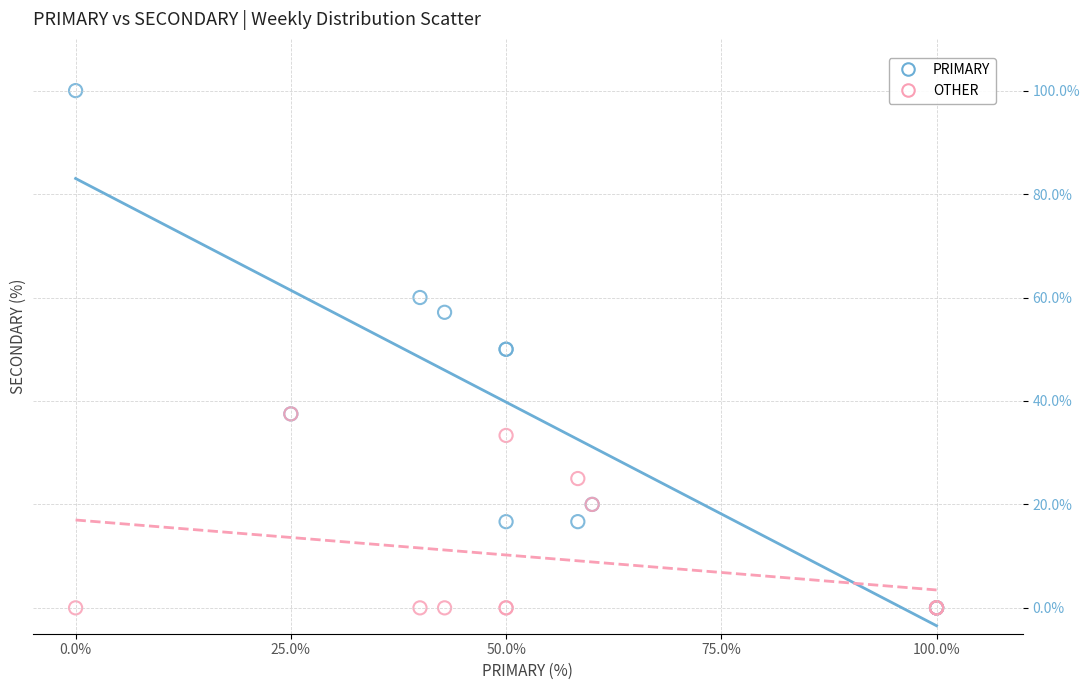

What are all the series names shown in the legend?

PRIMARY, OTHER